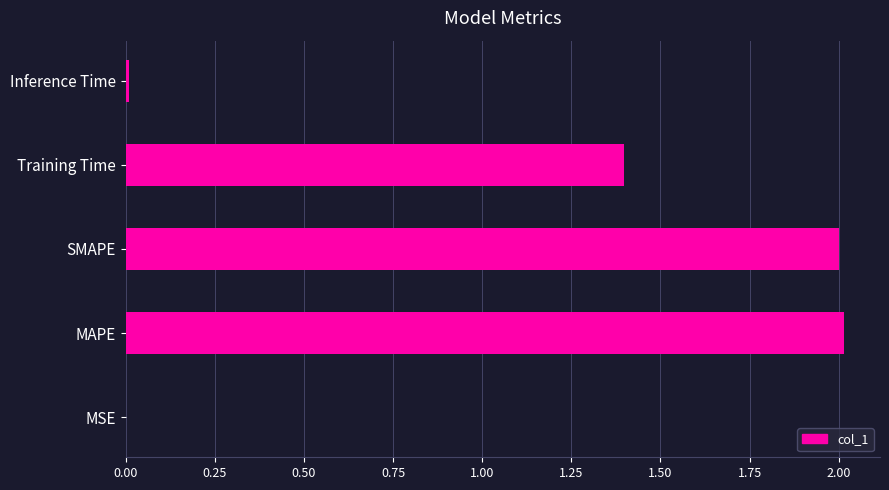

Where is the data nearest to the value 1?

Training Time